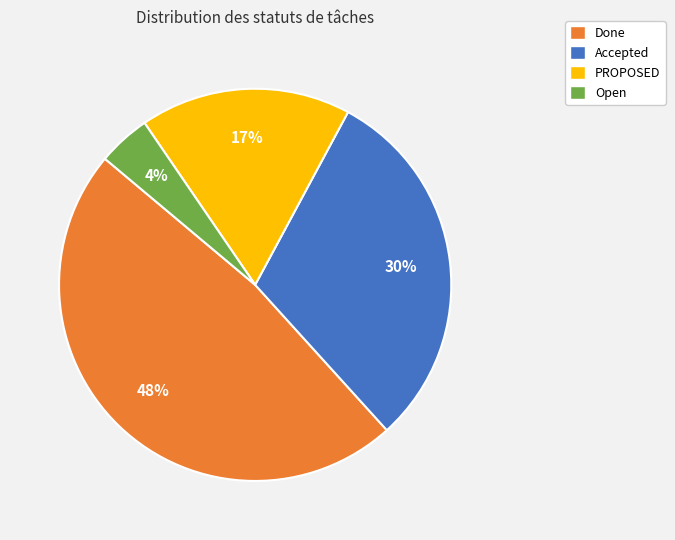

Count the number of slices in the pie.

4